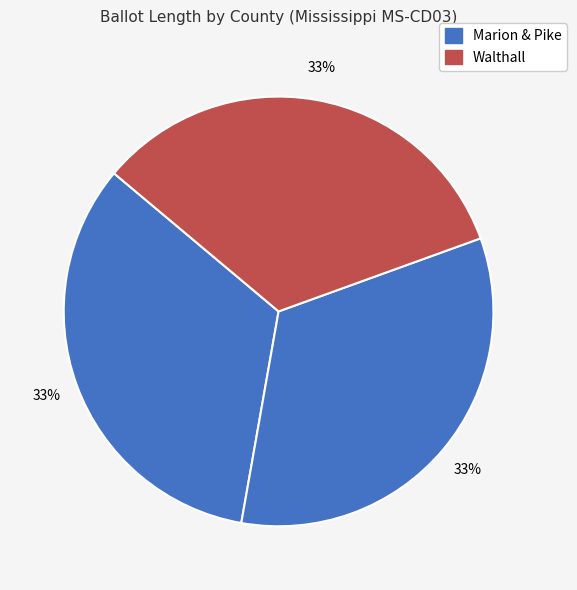

Does any single category account for the majority?

No